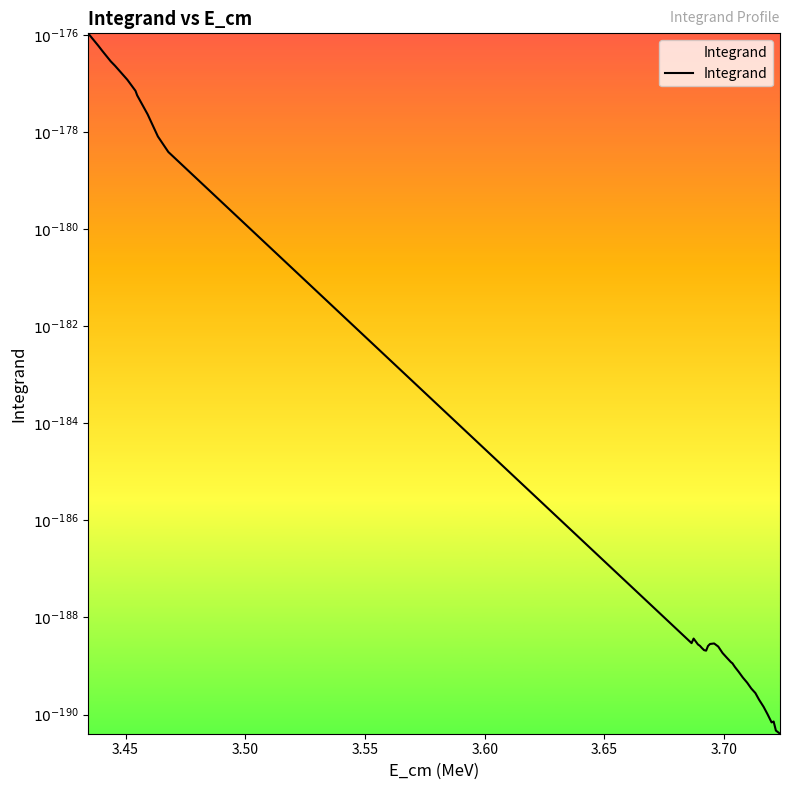

What is the value of the 4th point from the left?

-176.5